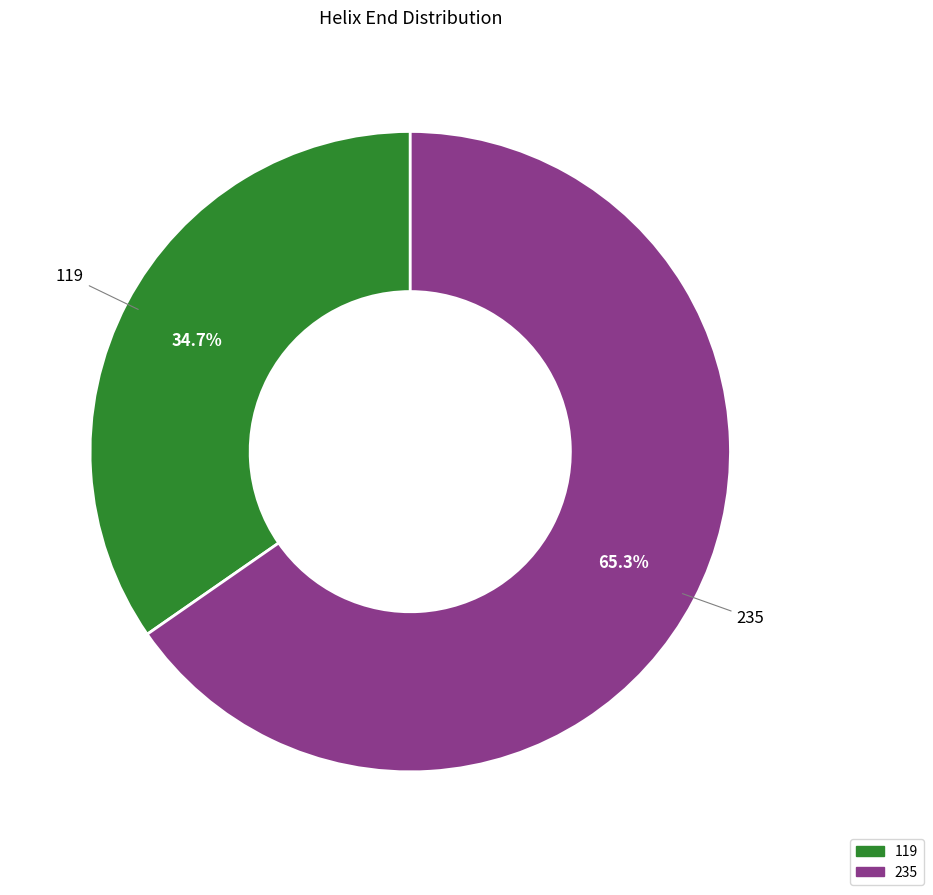

What is the majority slice?

235